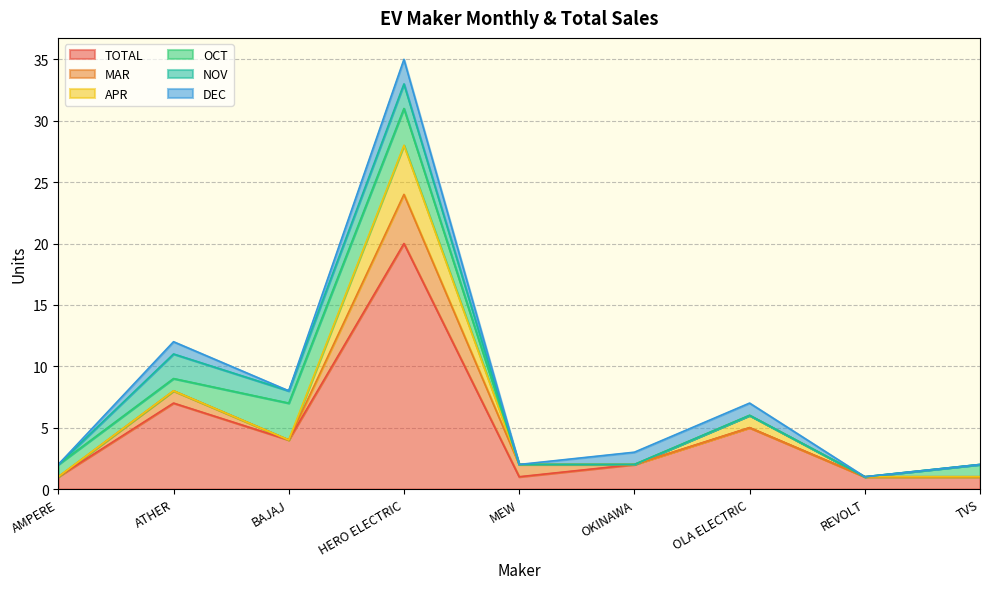

Between AMPERE and OLA ELECTRIC, which is larger?

OLA ELECTRIC